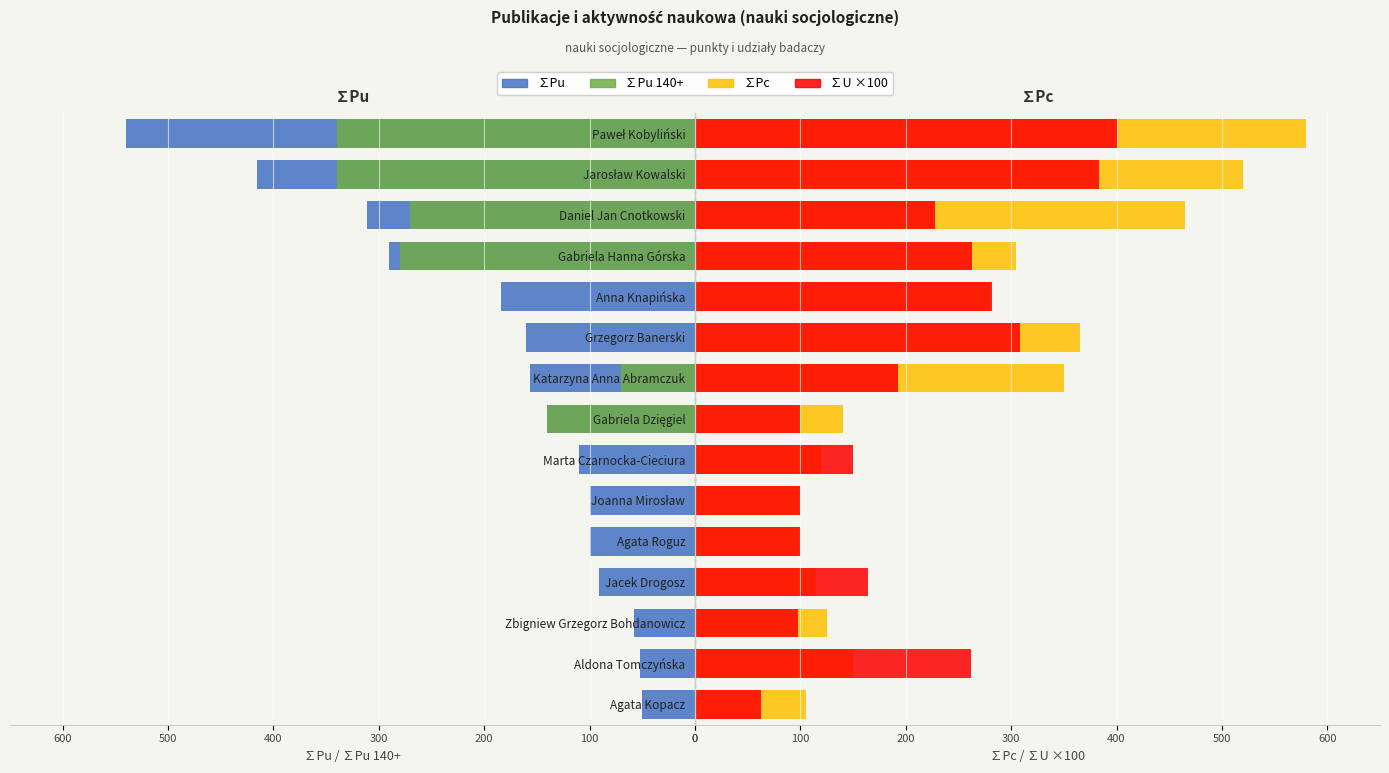

Are the bars horizontal?

Yes